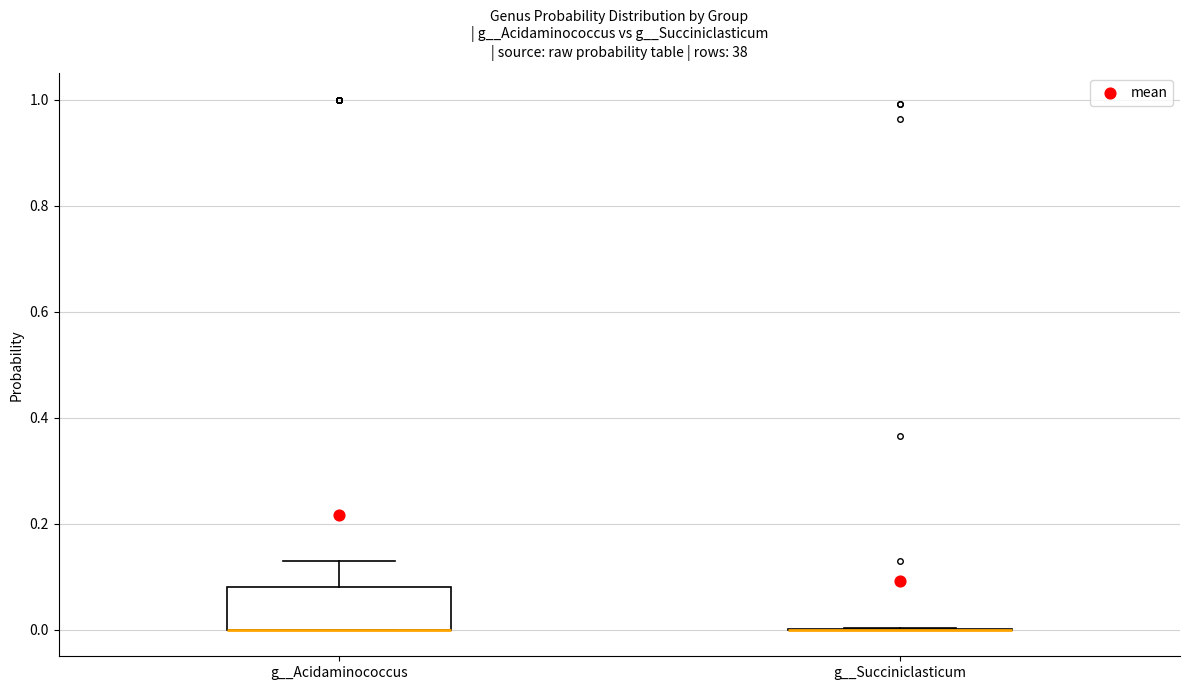

Reading left to right, transcribe this box plot: for each box, give where its median line is, the range the box spans, and where its two whiskers end, as read against the y-axis. The values are not printed on the chart, so give them approximately, as read against the axis.

g__Acidaminococcus: median 0.00 (drawn on the box's lower edge), box 0.00 to 0.08, whiskers 0.00 to 0.14
g__Succiniclasticum: box collapsed to a line at 0.00, whiskers 0.00 to 0.00